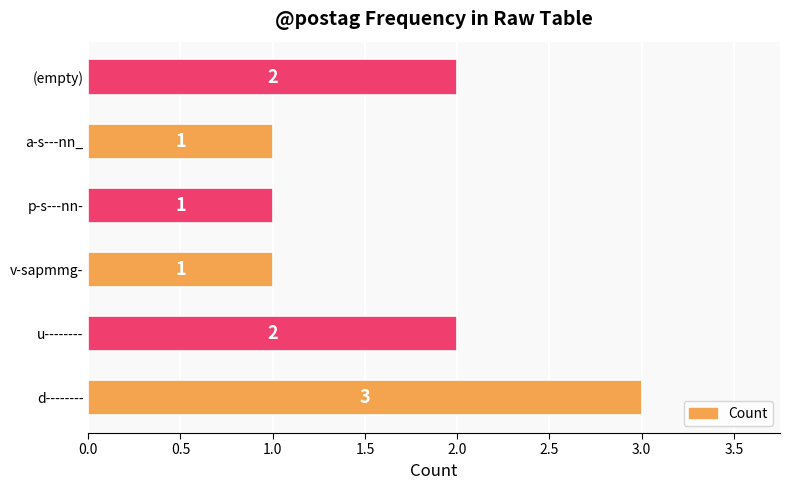

True or false: the data shows 3 at u--------.

False